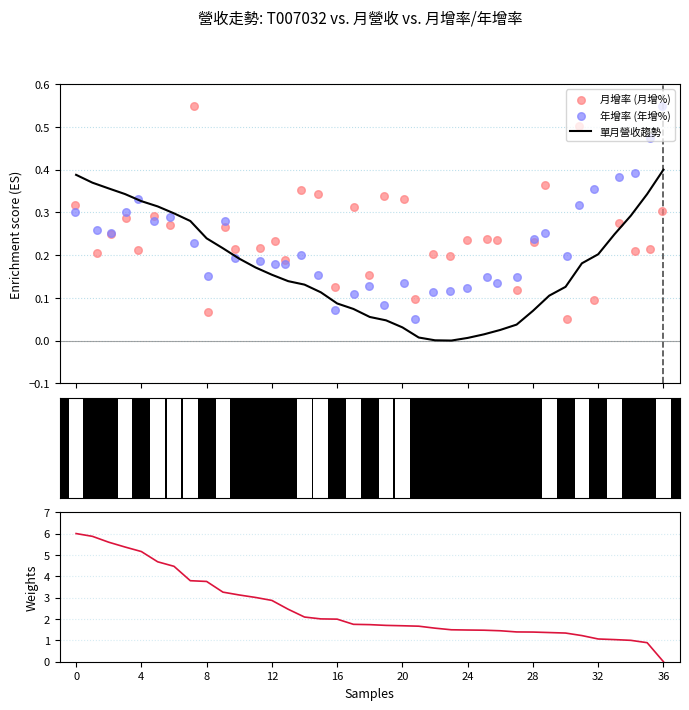

Which series reaches the minimum Y coordinate?

單月營收趨勢